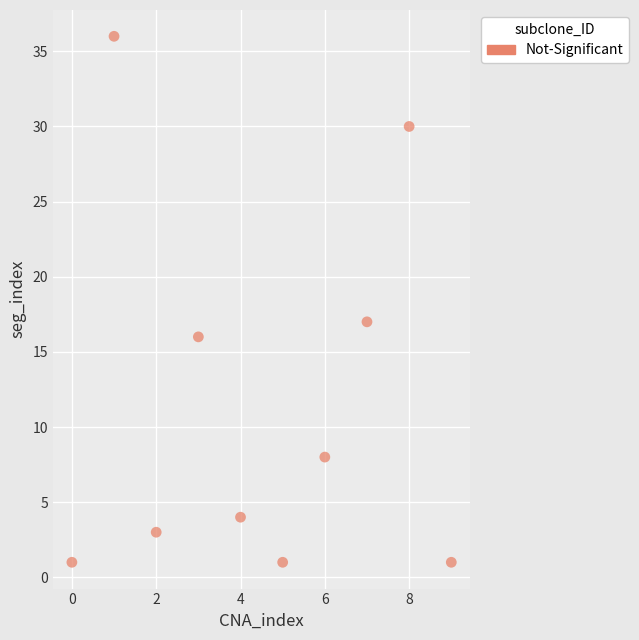

What Y value in the scatter plot is closest to 18?

17